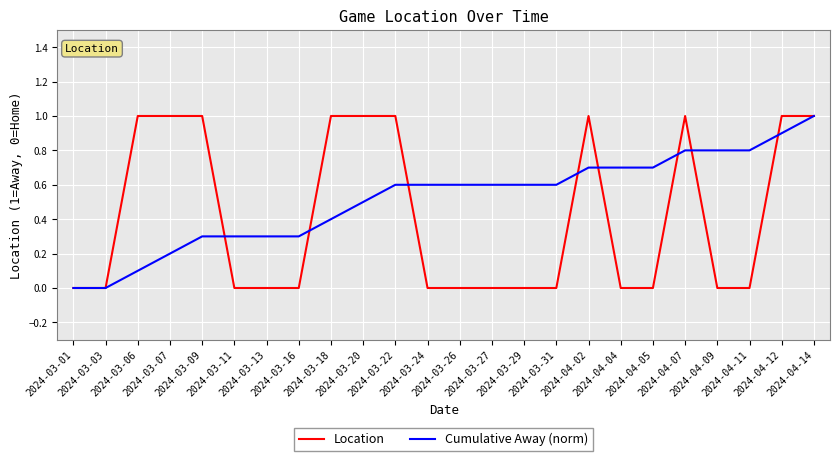

At which category is the sum across all series the highest?

2024-04-14